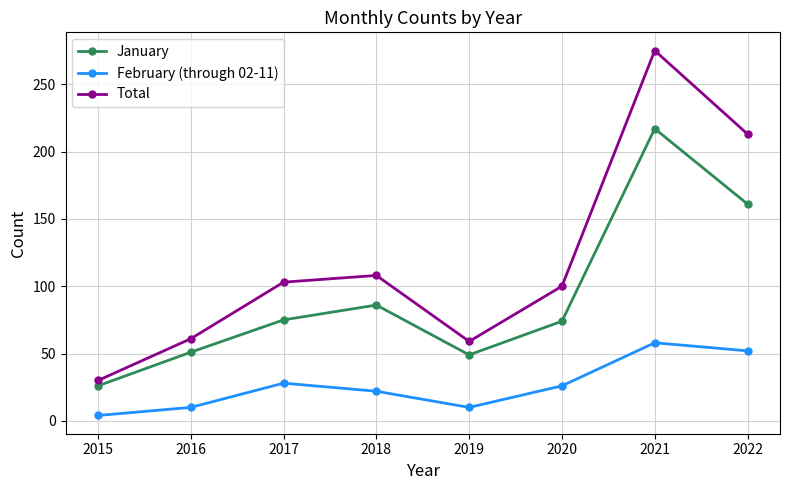

What is the difference between the highest and lowest values at 2022?

161